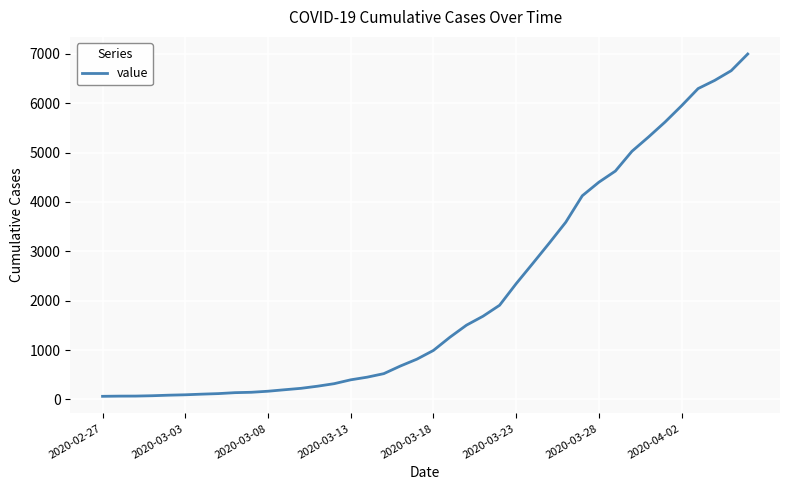

What is the greatest value displayed?

6995